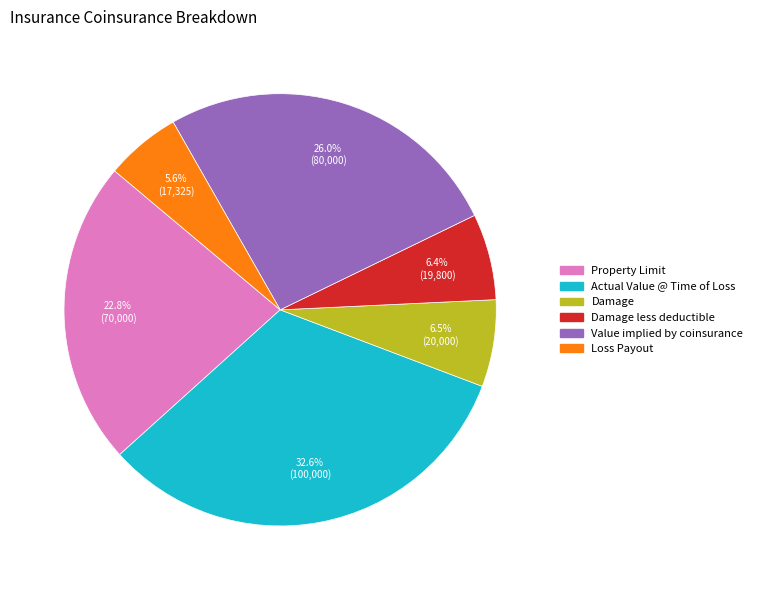

Does any single category account for the majority?

No